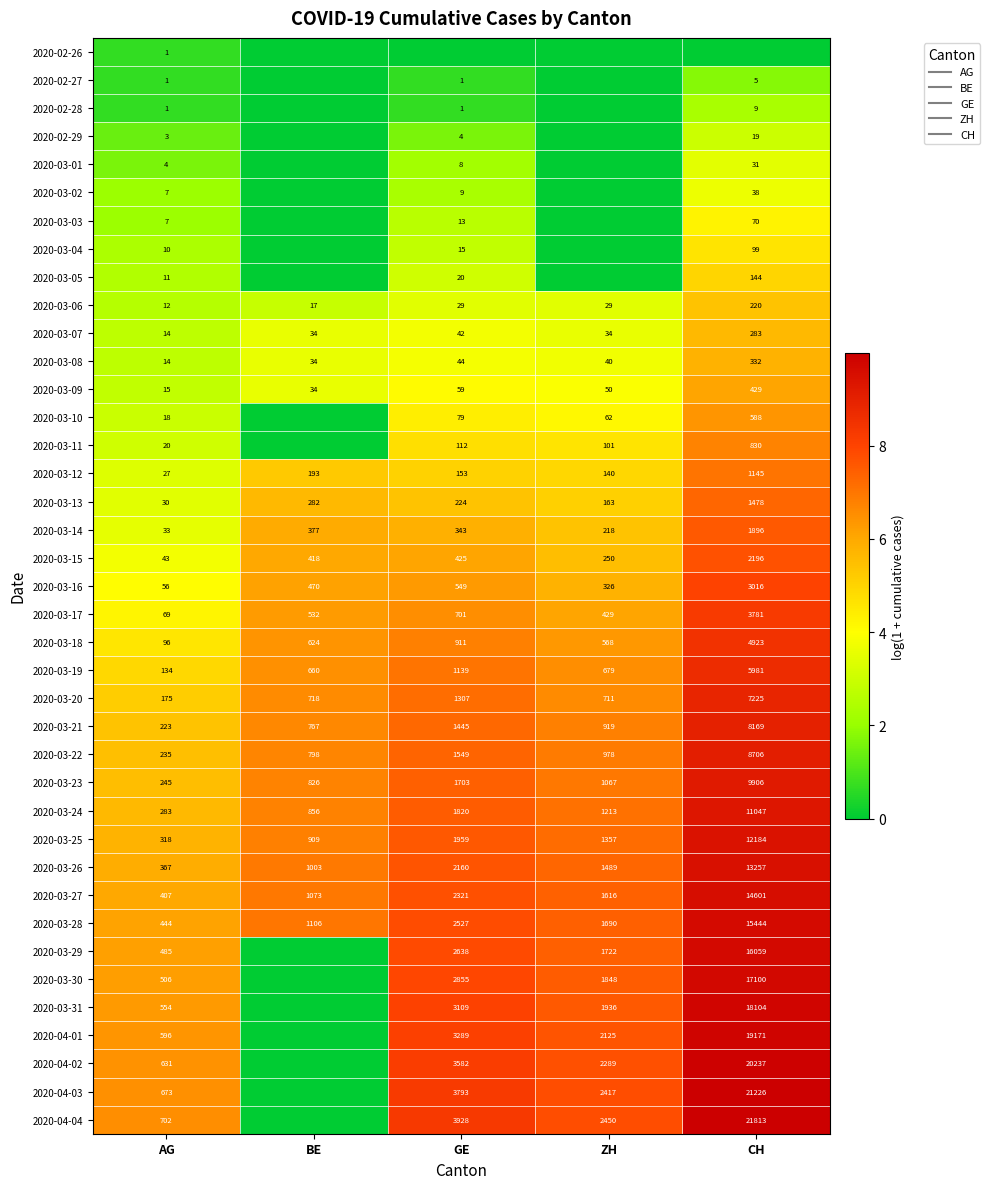

At which category is the sum across all series the highest?

CH